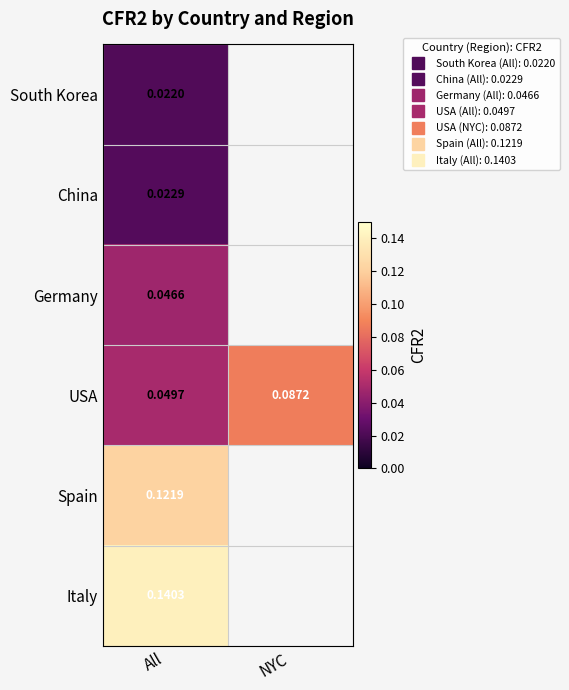

Is the value of China at NYC greater than the value of South Korea at All?

No